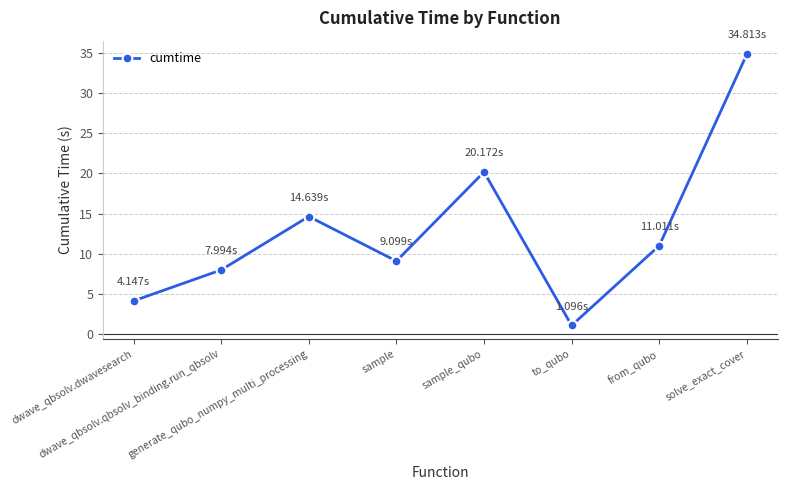

At which category does the chart reach its minimum across all series?

to_qubo